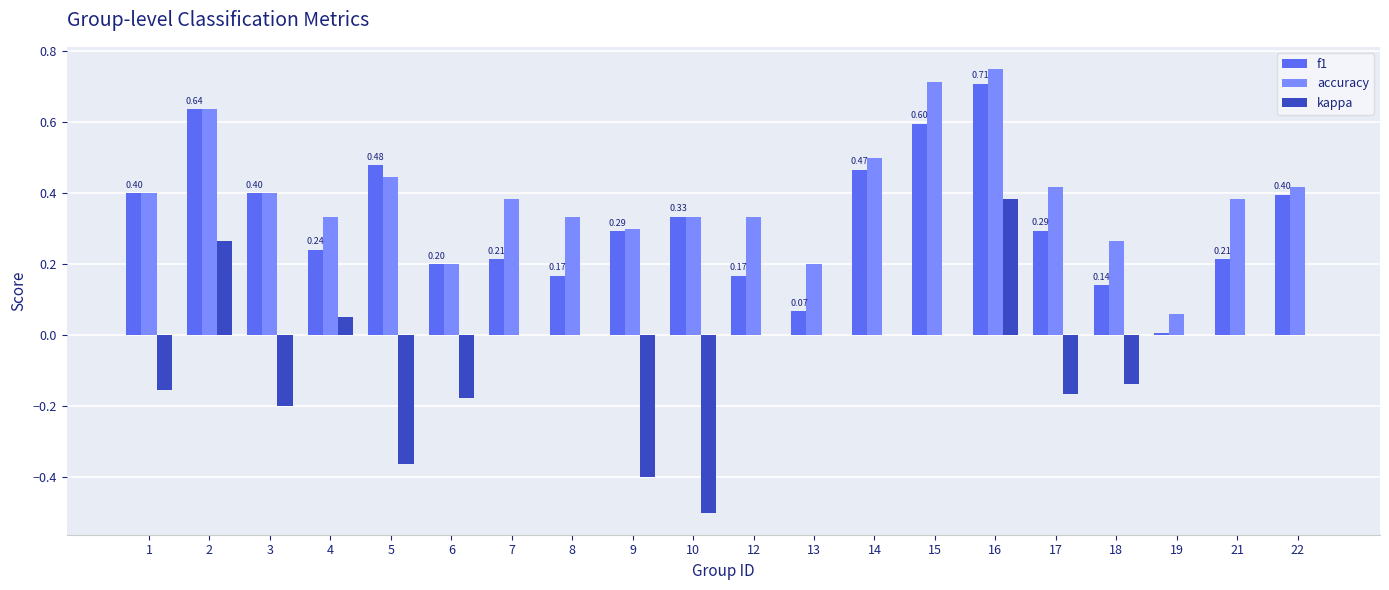

True or false: f1 has a value of 0.2 at 16.

False